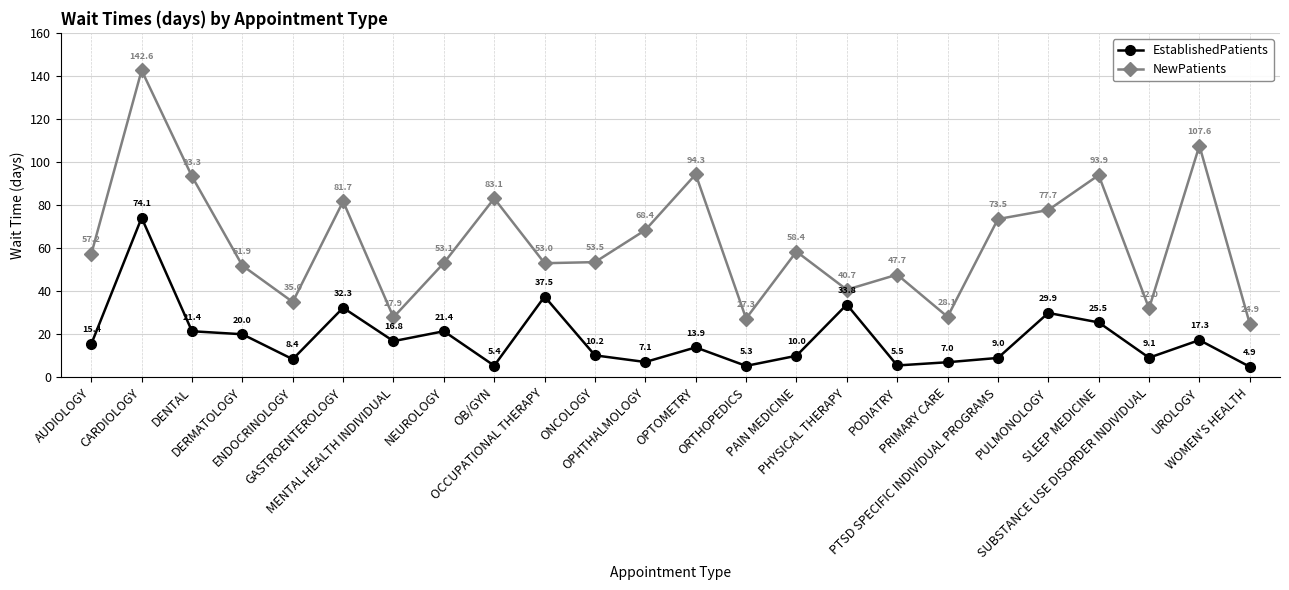

Which series changed the most between CARDIOLOGY and PULMONOLOGY?

NewPatients